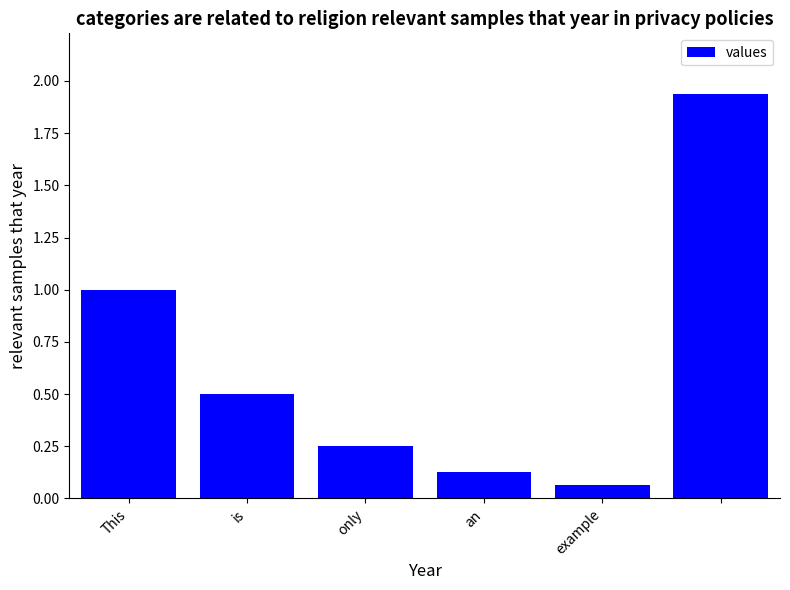

What is the average value?

0.6